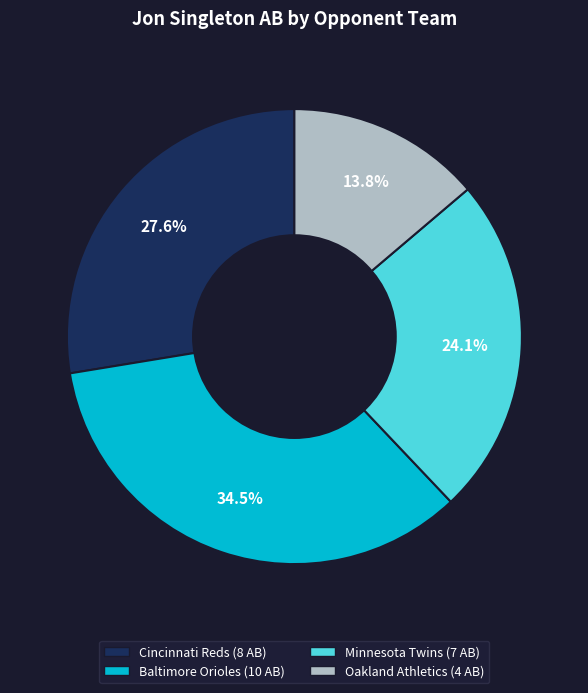

Is there any slice that represents more than half of the pie?

No